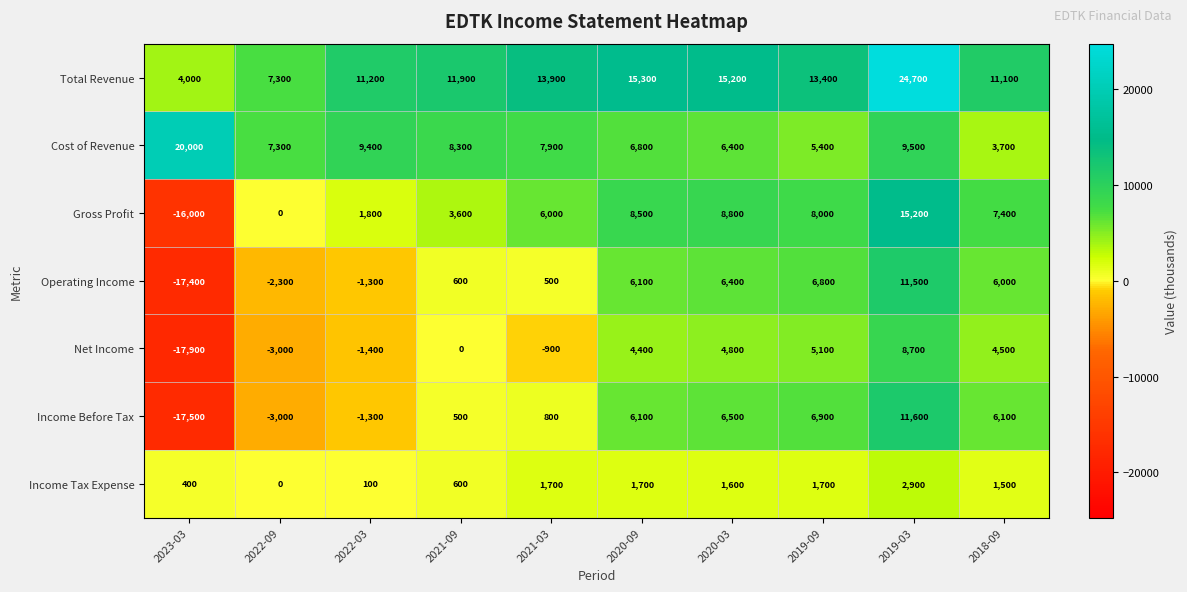

Which series changed the most between 2020-03 and 2019-09?

Total Revenue